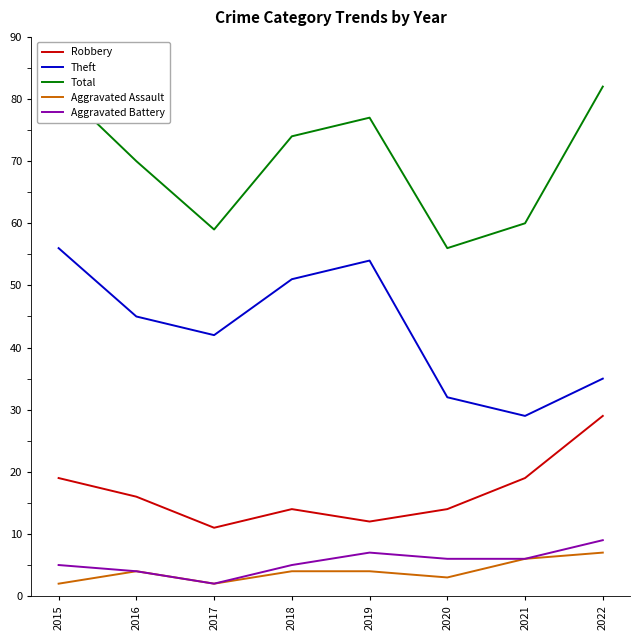

Is it true that Robbery equals 23 at 2018?

False